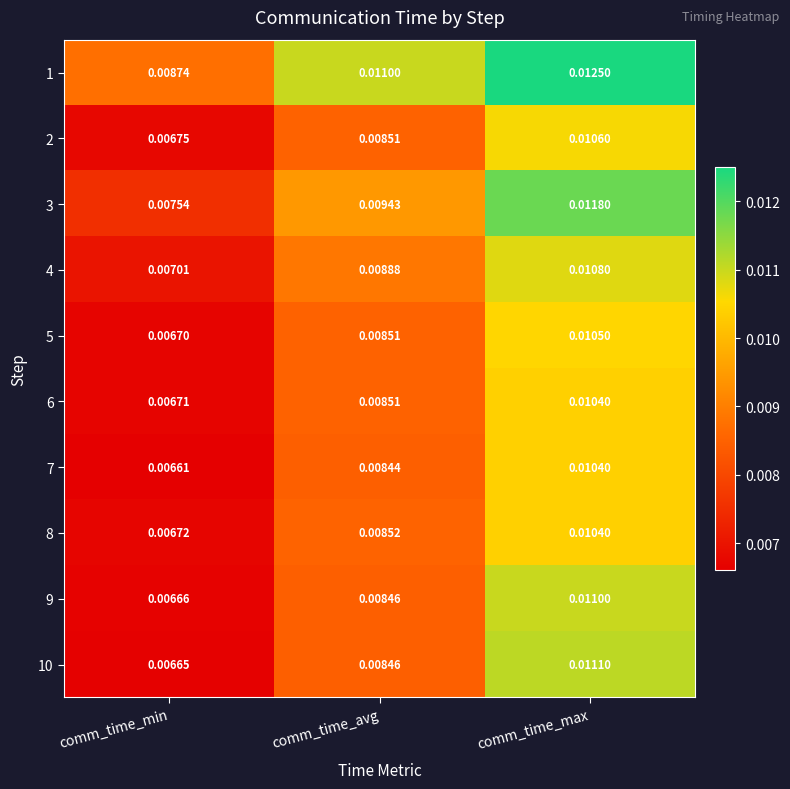

Is the value of 1 at comm_time_avg greater than the value of 3 at comm_time_min?

Yes